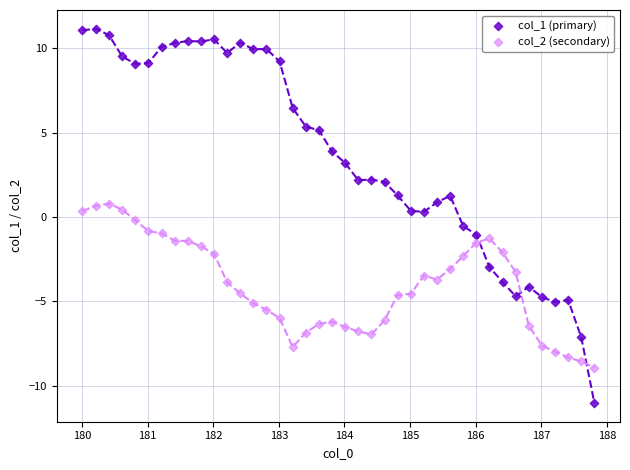

Across all data points, what is the range of X values (max minus min)?

7.8